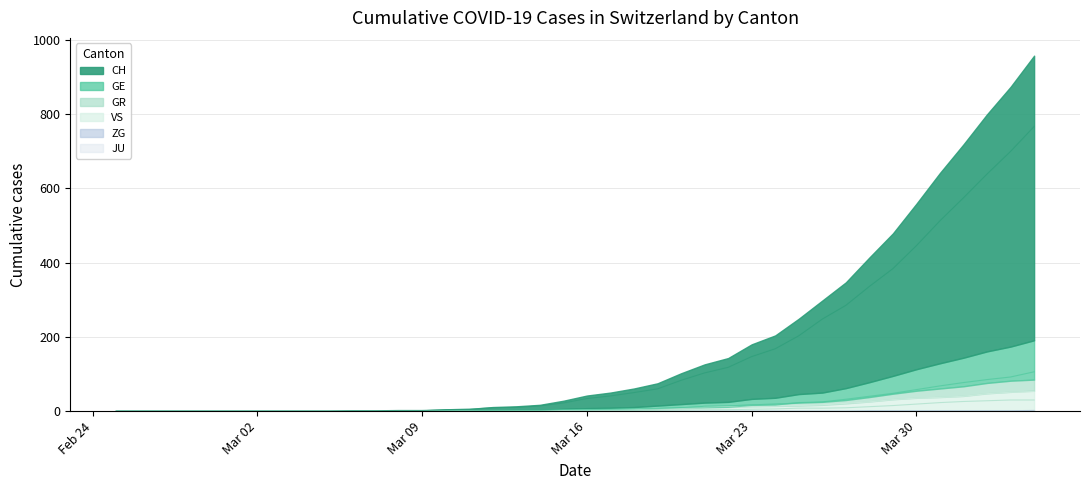

The value of ZG at 33 is 1. True or false?

False